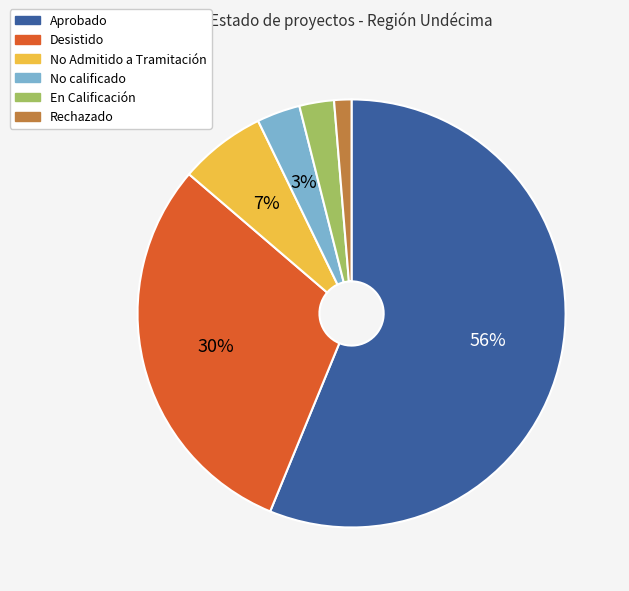

To the nearest percent, what portion does No calificado represent?

3%